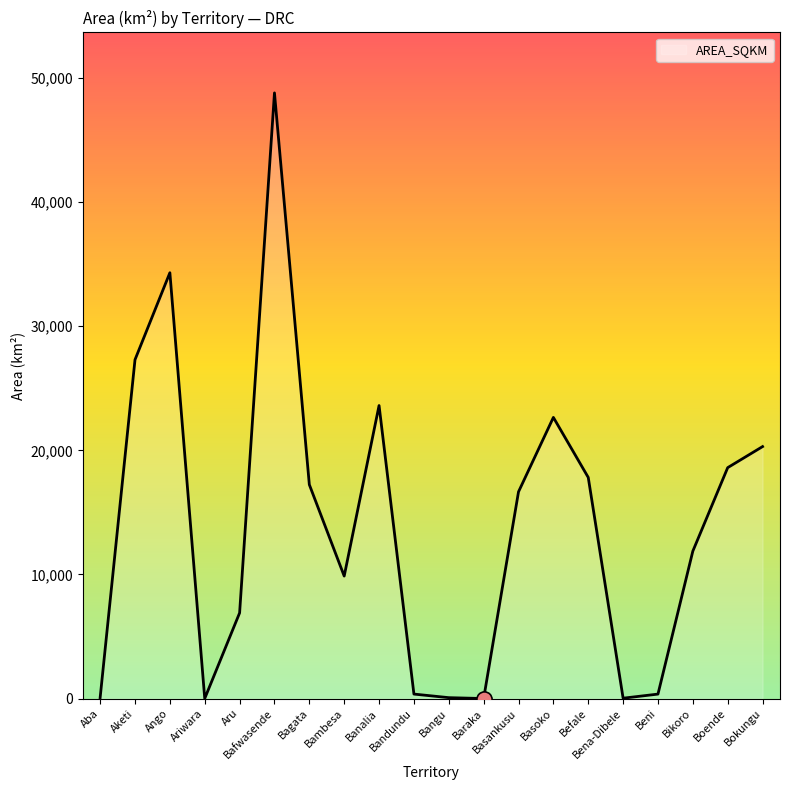

What is the change in value from Aba to Ango?

+34237.5